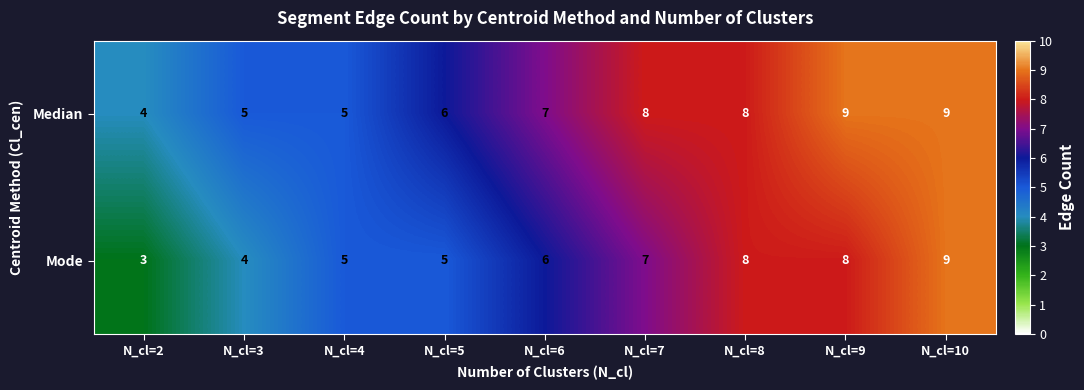

At which label is Mode closest to 6?

N_cl=6